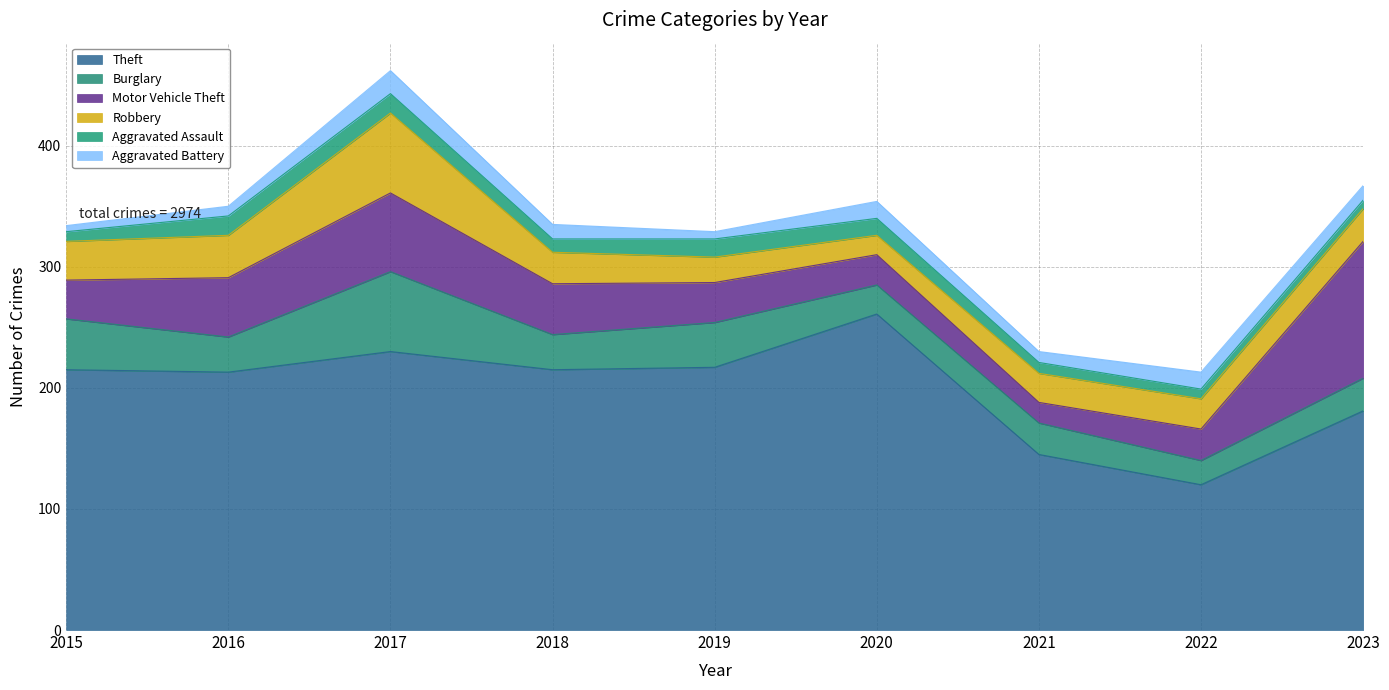

What is the difference between the highest and lowest values at 2023?

174